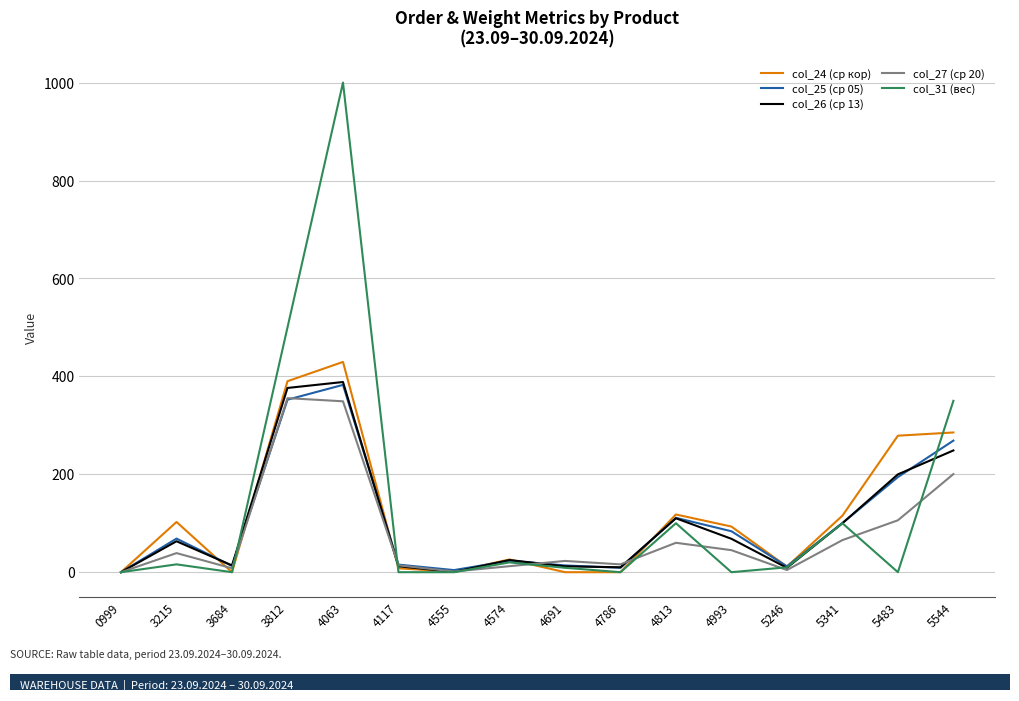

The col_25 (ср 05) series shows 523.1 at 3812. True or false?

False